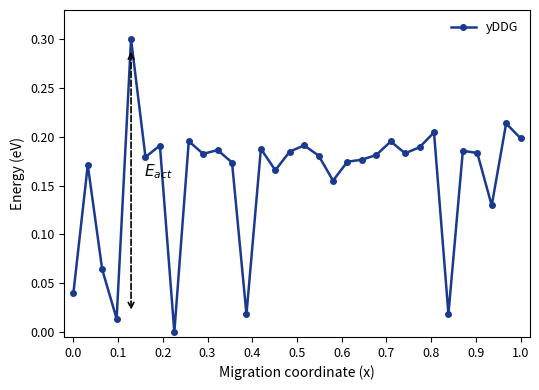

True or false: the data has more than 1 interior local peaks.

True